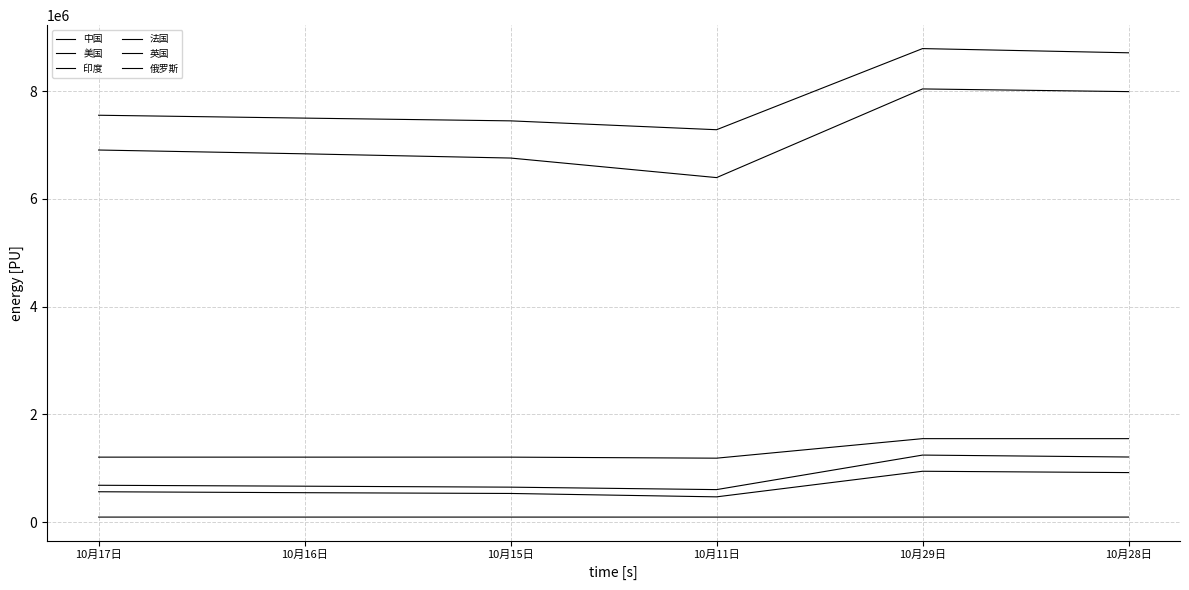

Is the value of 印度 at 10月17日 greater than the value of 中国 at 10月15日?

Yes